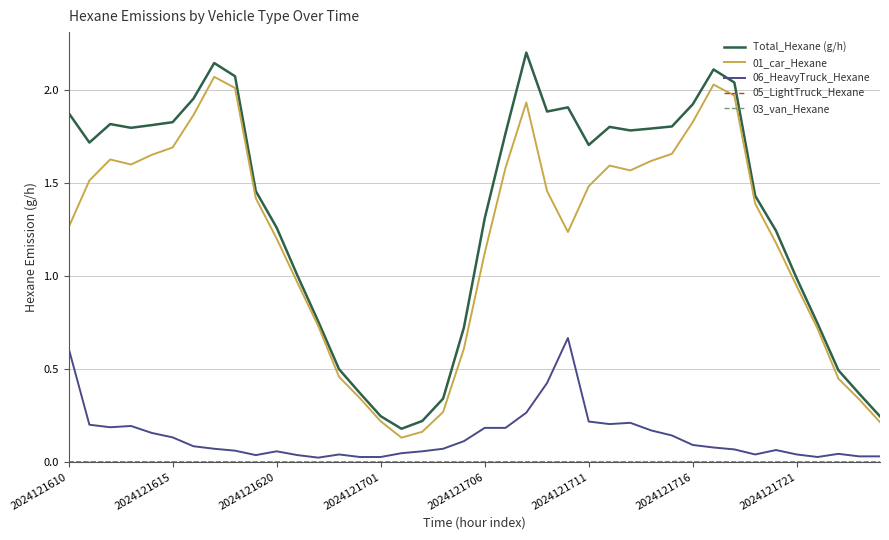

True or false: Total_Hexane (g/h) and 06_HeavyTruck_Hexane cross at least once.

False